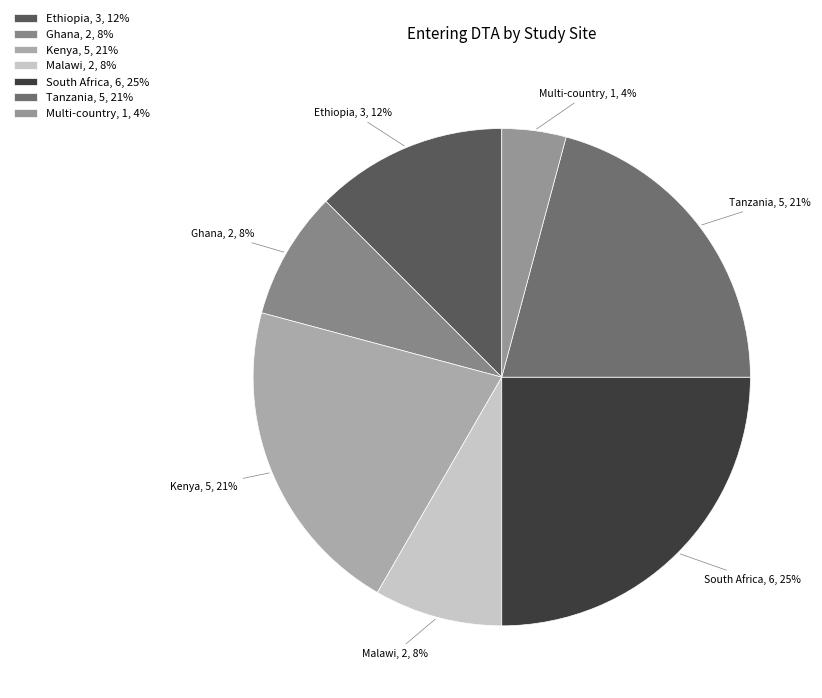

How many slices are in this pie chart?

7